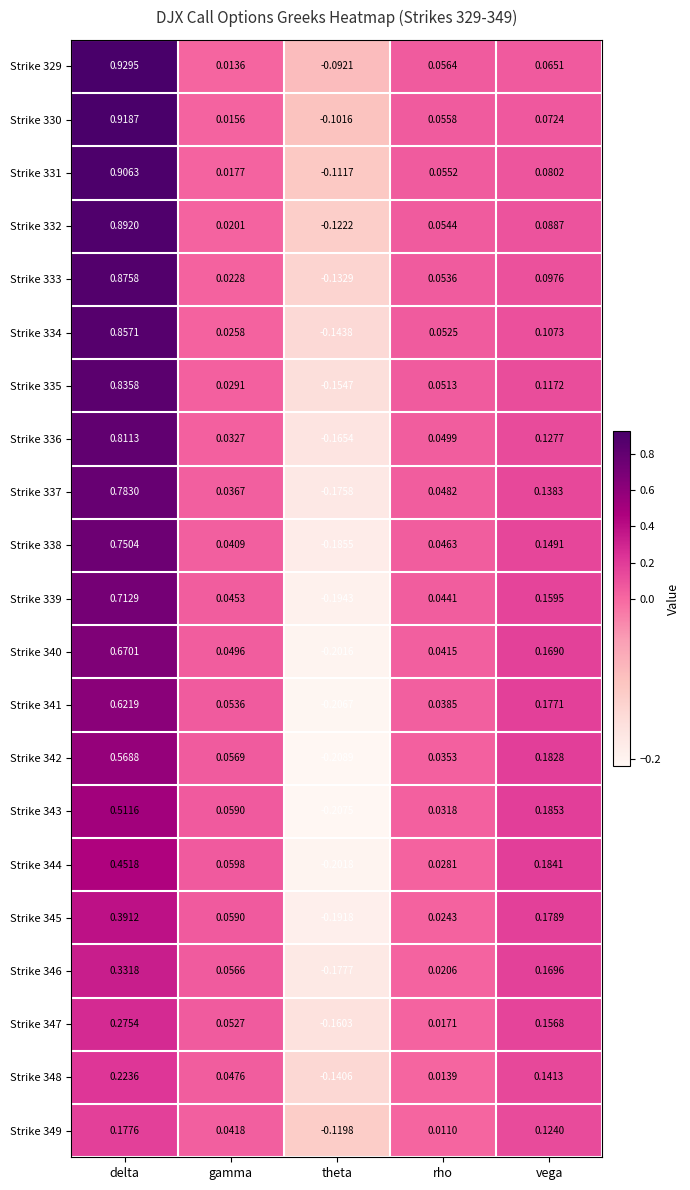

Where does the Strike 338 series first go above 0?

delta